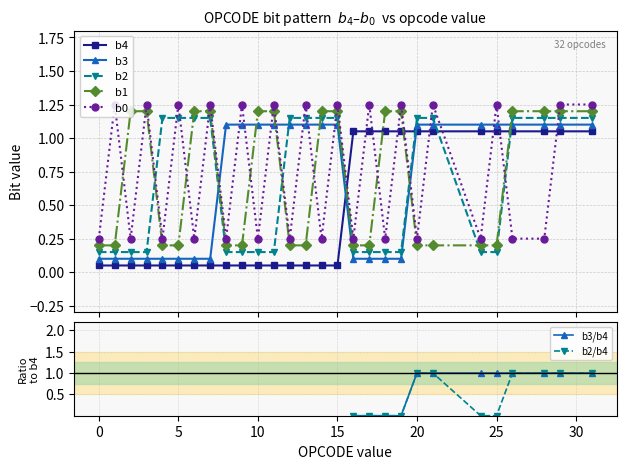

True or false: b1 and b2 cross at least once.

True